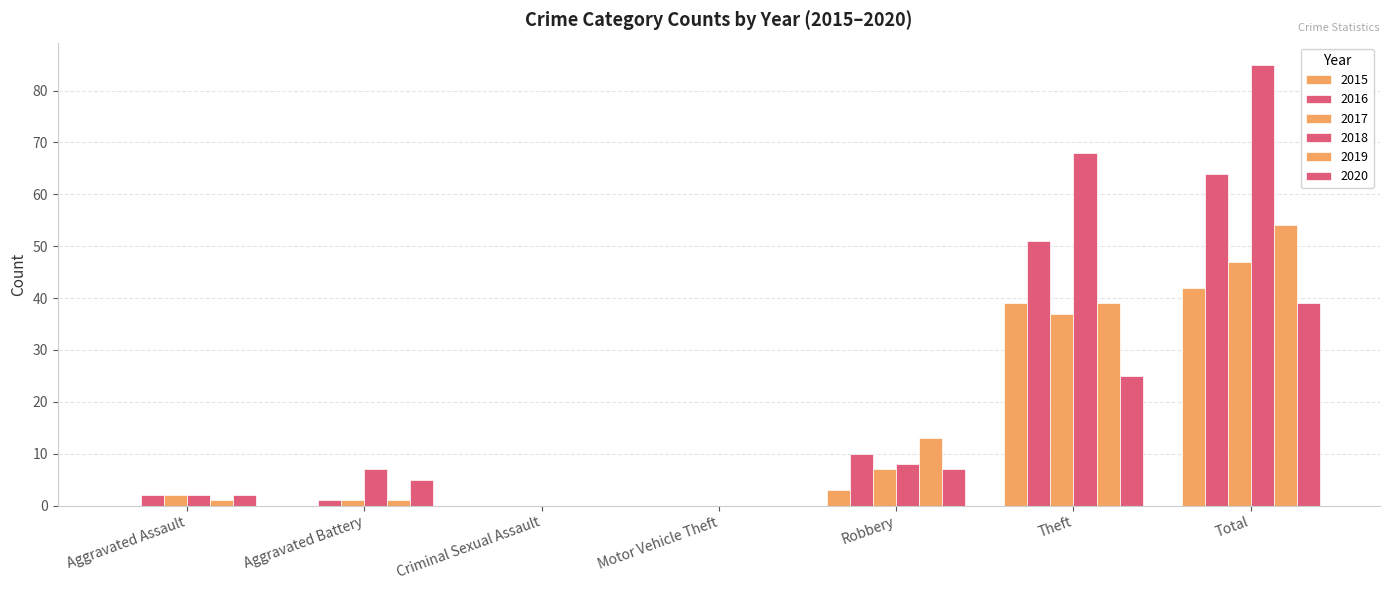

What is the difference between the 2017 values at Aggravated Assault and Total?

45